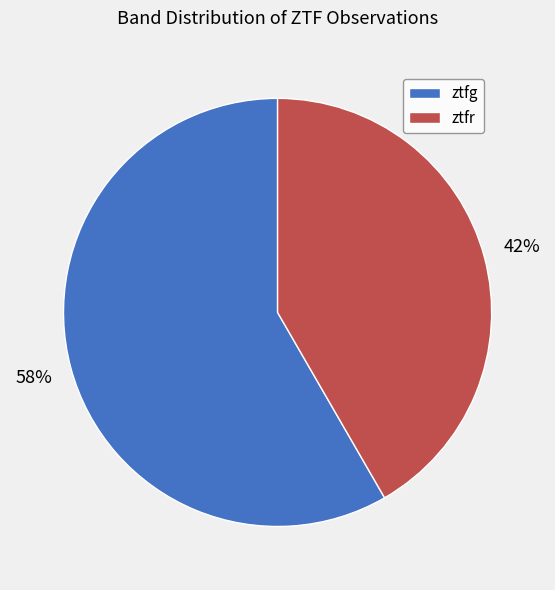

To the nearest percent, what is the combined percentage of ztfg and ztfr?

100%